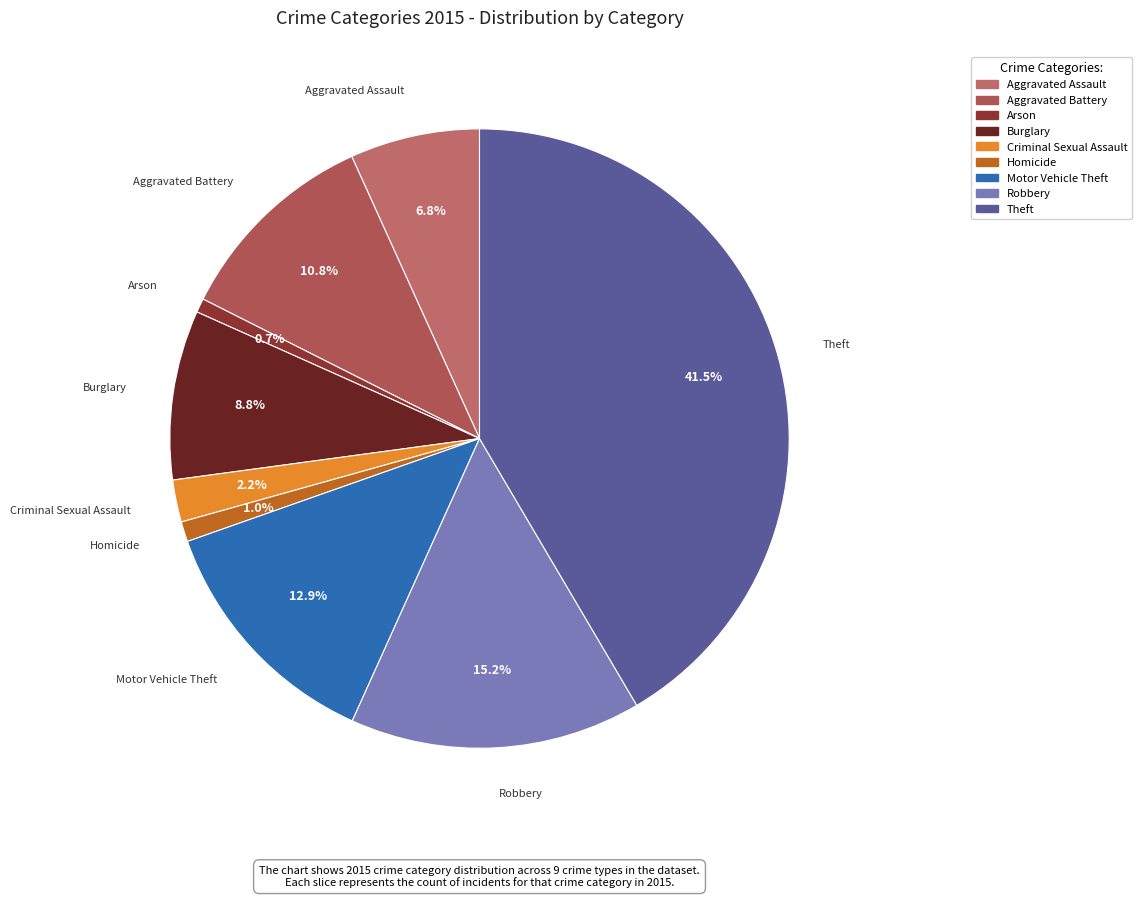

Which category has the biggest portion of the pie?

Theft